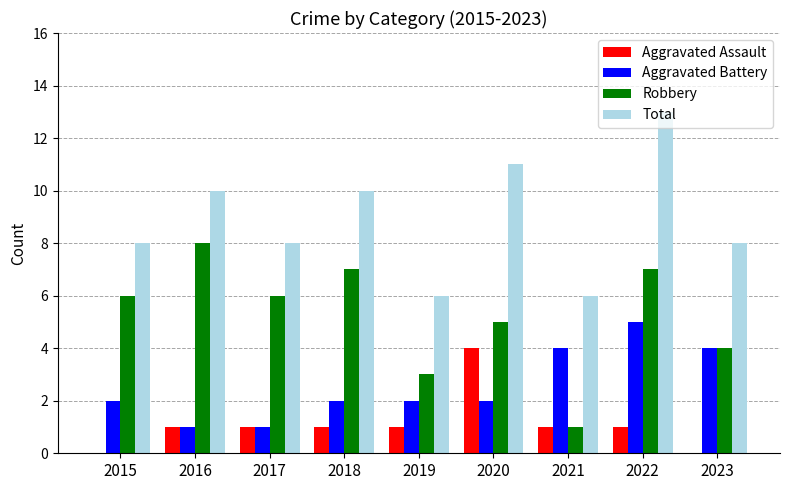

Reading left to right, extract all data points from this chart.

Aggravated Assault: 2015=0	2016=1	2017=1	2018=1	2019=1	2020=4	2021=1	2022=1	2023=0
Aggravated Battery: 2015=2	2016=1	2017=1	2018=2	2019=2	2020=2	2021=4	2022=5	2023=4
Robbery: 2015=6	2016=8	2017=6	2018=7	2019=3	2020=5	2021=1	2022=7	2023=4
Total: 2015=8	2016=10	2017=8	2018=10	2019=6	2020=11	2021=6	2022=13	2023=8